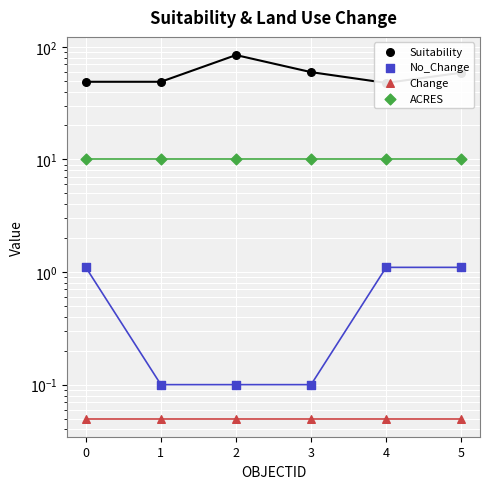

What are all the series names shown in the legend?

Suitability, No_Change, Change, ACRES